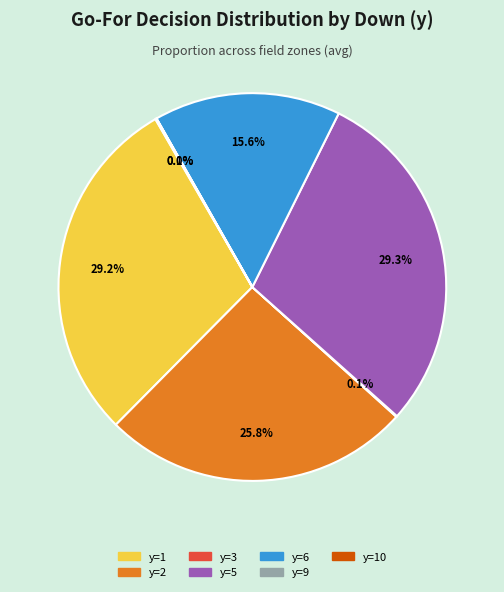

Does any single category account for the majority?

No